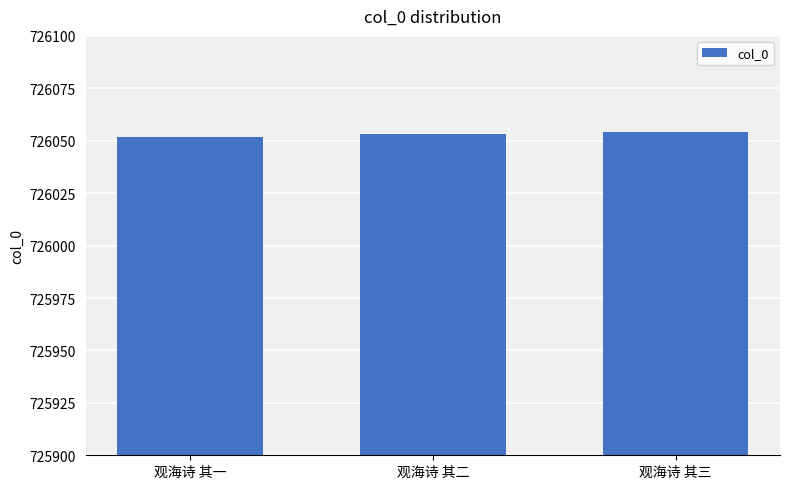

What is the label of the 1st bar from the right?

观海诗 其三